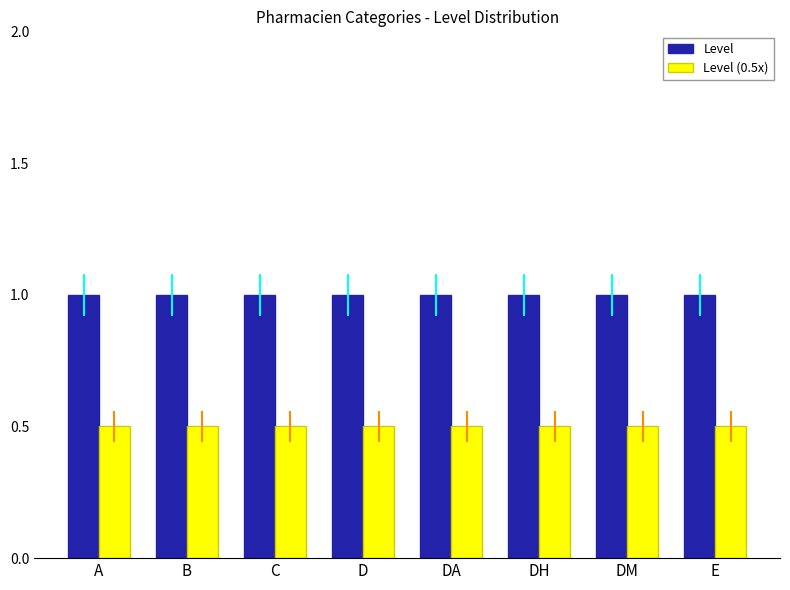

List the series in order of their peak value, lowest first.

Level (0.5x), Level